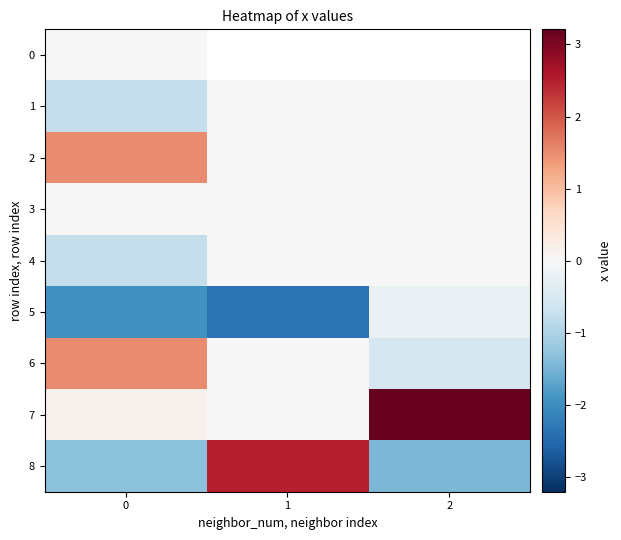

How many data points in 1 are less than 0?

1